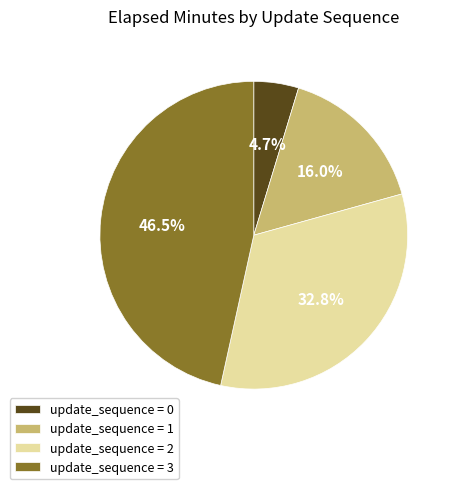

How many slices are in this pie chart?

4